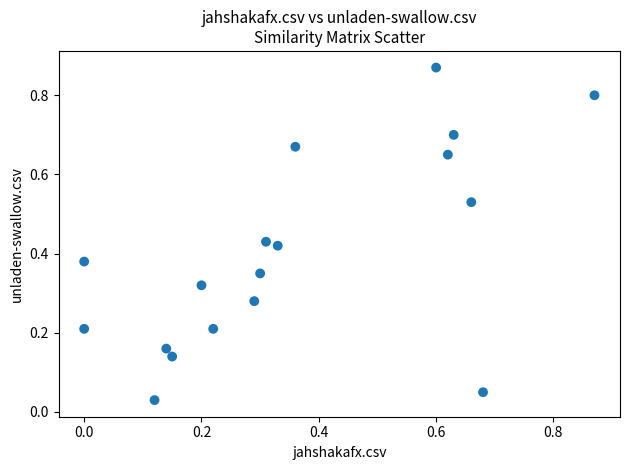

What is the range of Y values (max minus min)?

0.8